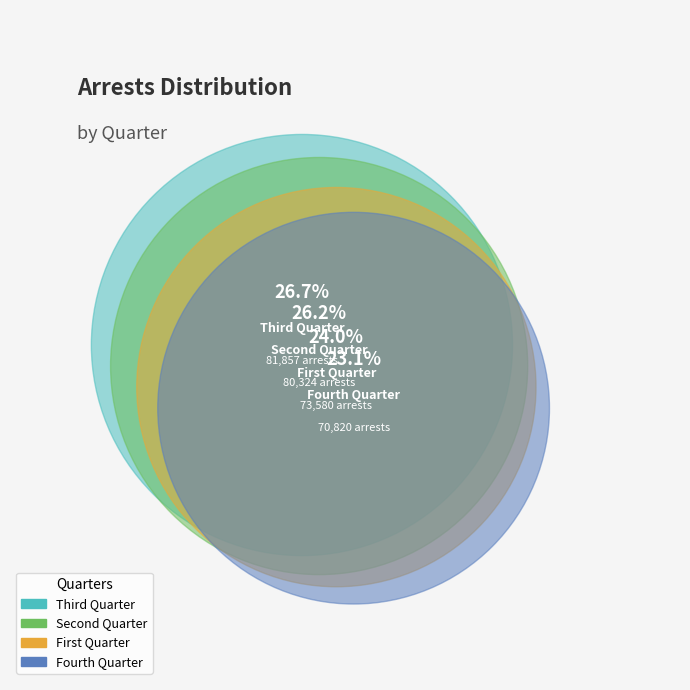

To the nearest percent, what is the difference between the largest and smallest slice percentages?

4%